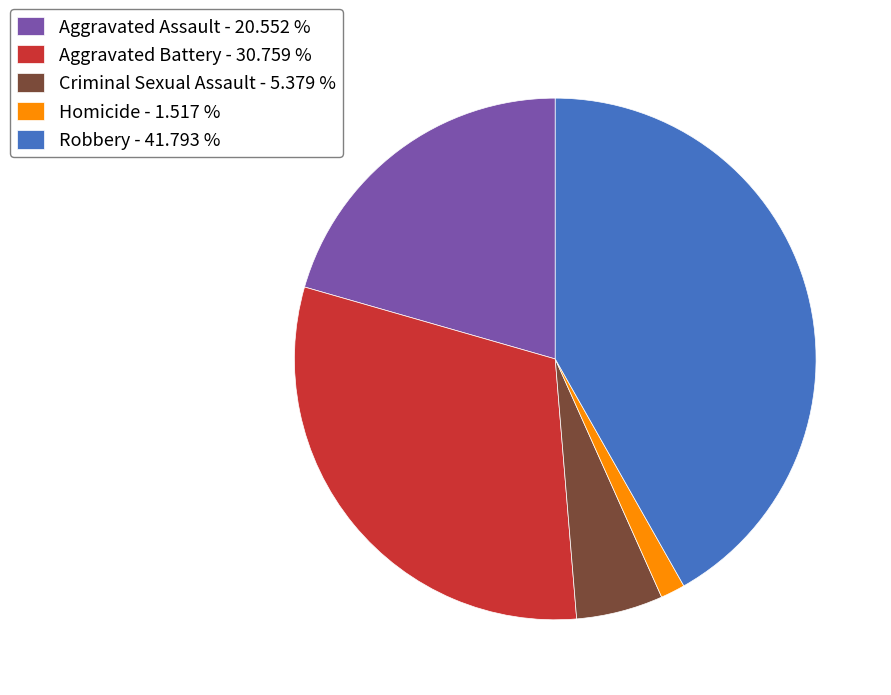

Is the sum of Homicide - 1.517 % and Aggravated Battery - 30.759 % greater than half?

No